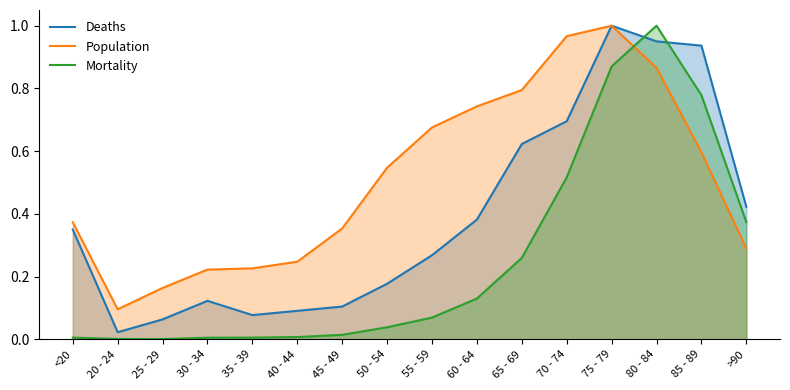

Rank the categories by Population value from highest to lowest.

75 - 79, 70 - 74, 80 - 84, 65 - 69, 60 - 64, 55 - 59, 85 - 89, 50 - 54, <20, 45 - 49, >90, 40 - 44, 35 - 39, 30 - 34, 25 - 29, 20 - 24